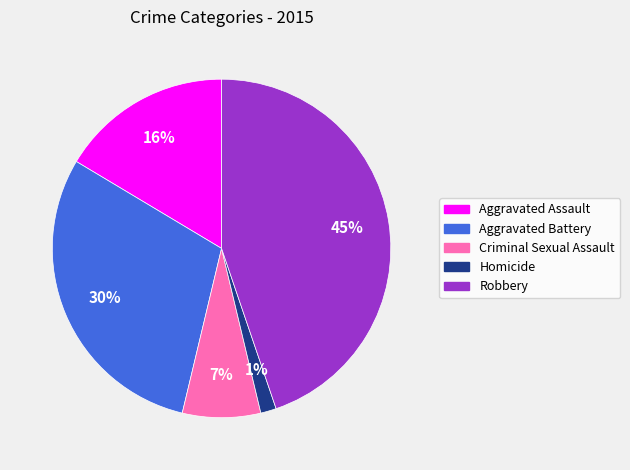

True or false: Criminal Sexual Assault accounts for 7% of the total.

True